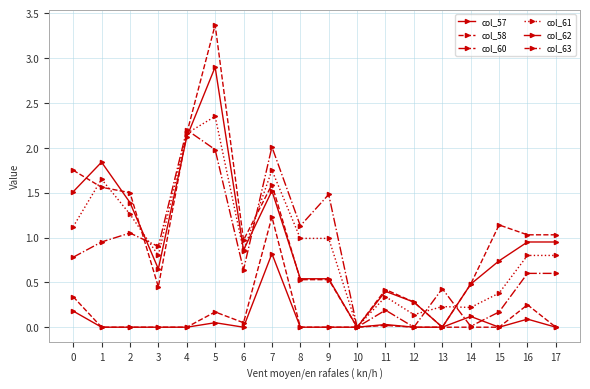

Which category has the lowest value across all series?

1